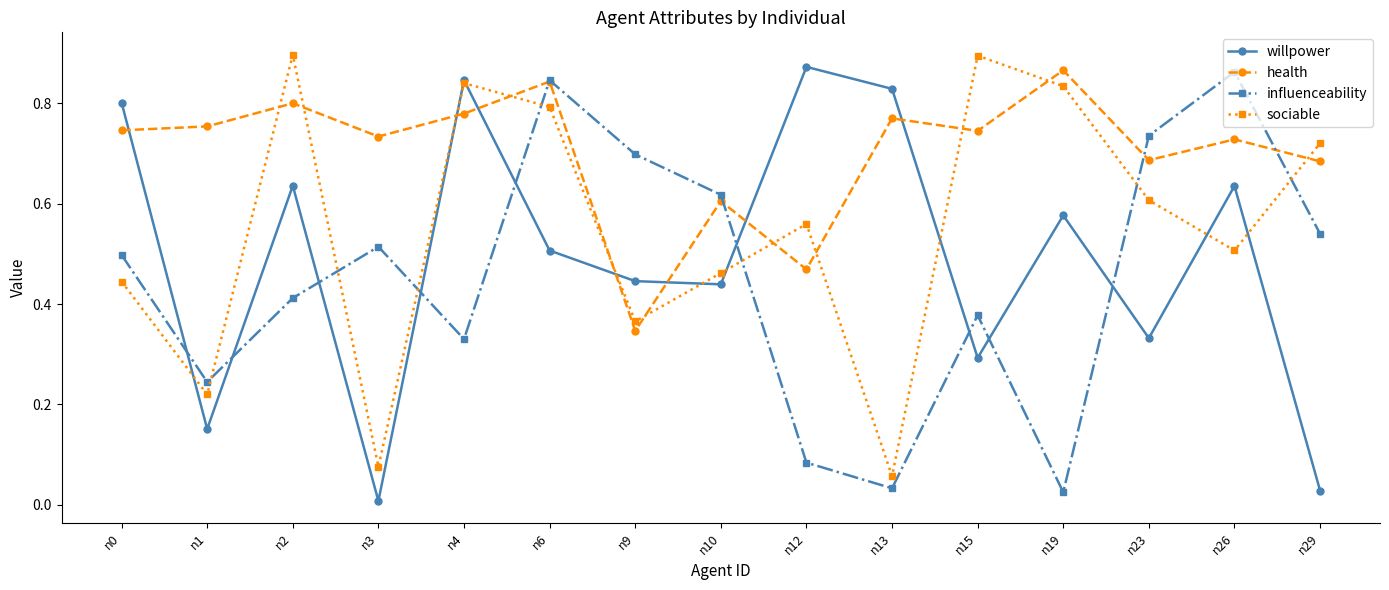

List the series in order of their overall mean, highest first.

health, sociable, willpower, influenceability